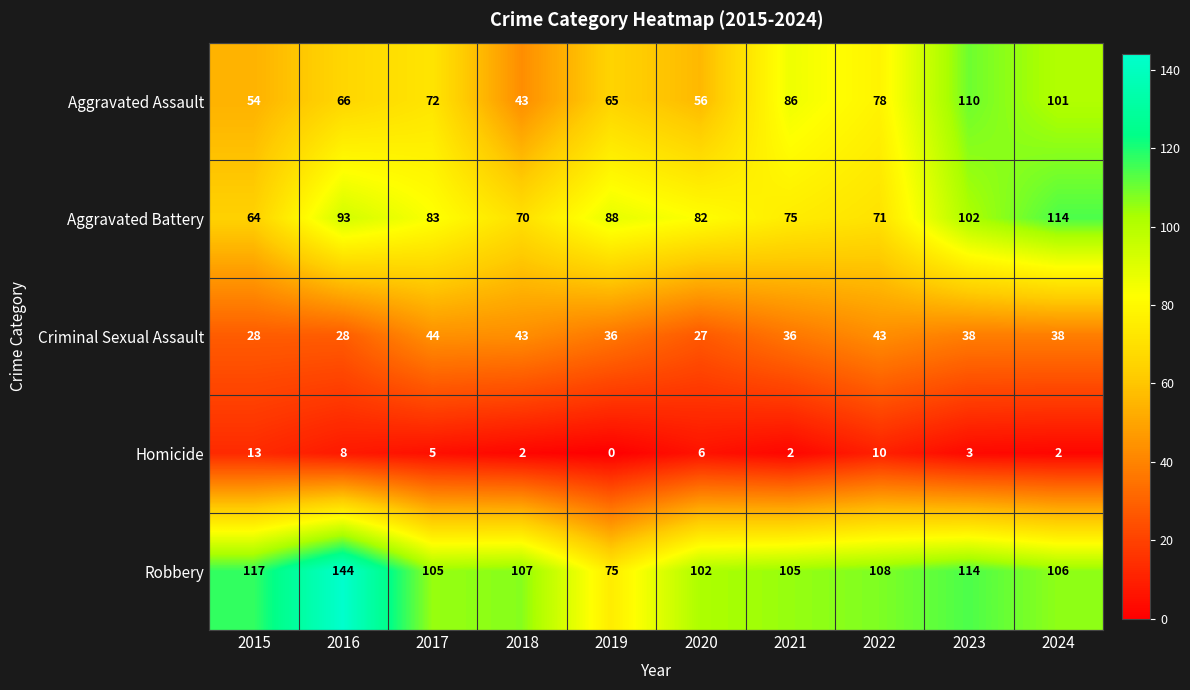

Count the number of data series in this chart.

5